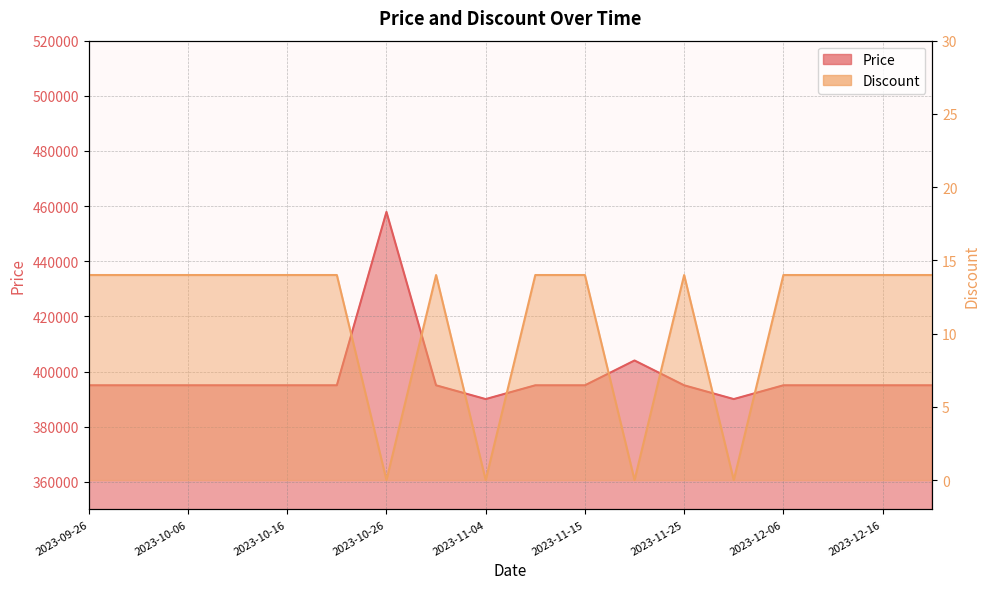

Where does the Price series first go above 395000?

2023-10-26